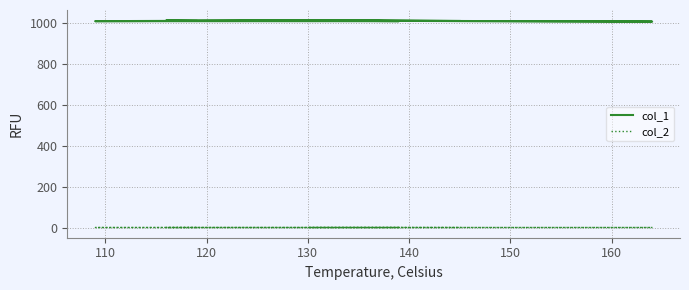

In col_1, how many points are higher than both neighbors (excluding endpoints)?

3